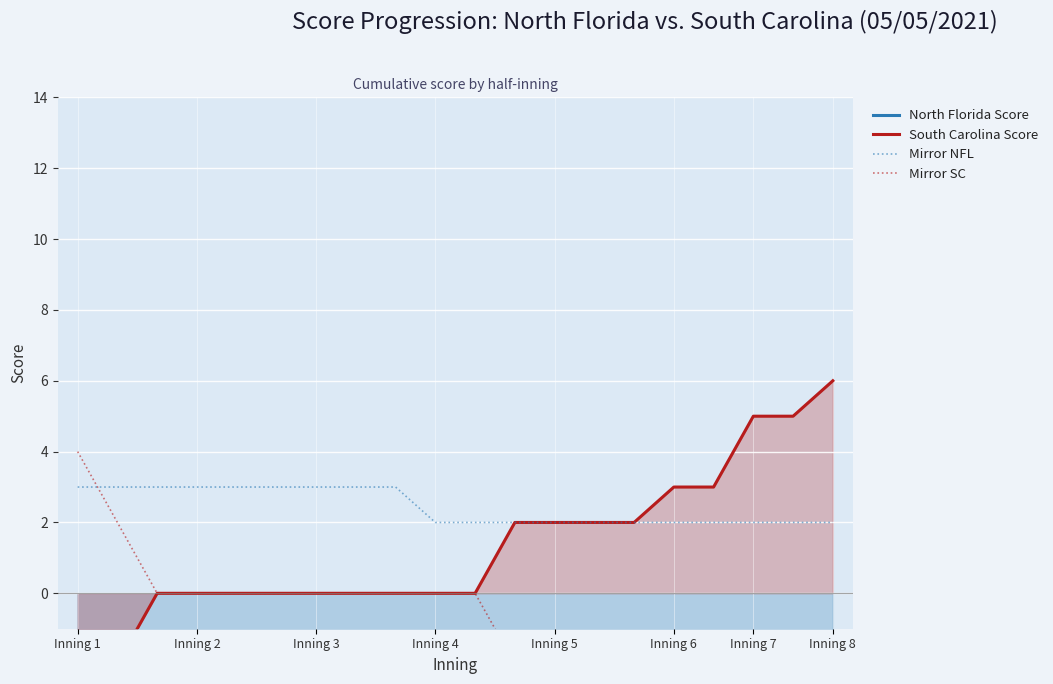

True or false: Mirror NFL has a value of 1 at Inning 7.

False